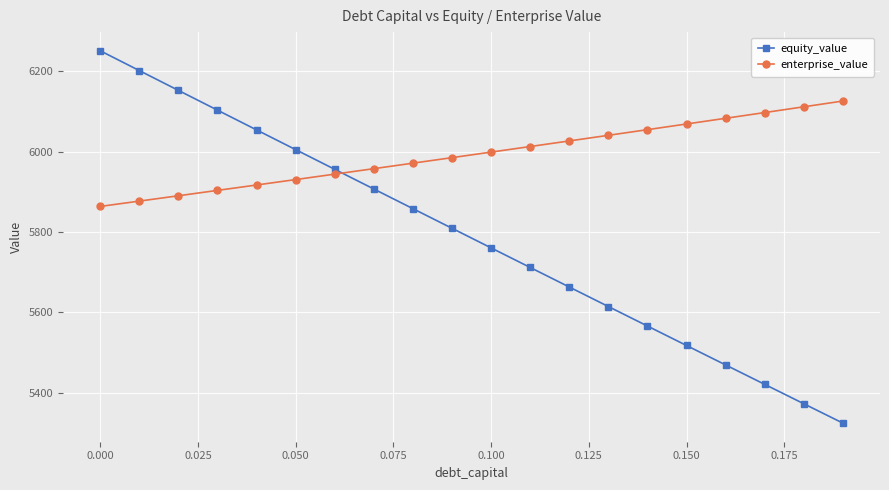

What is the minimum value for equity_value?

5324.4